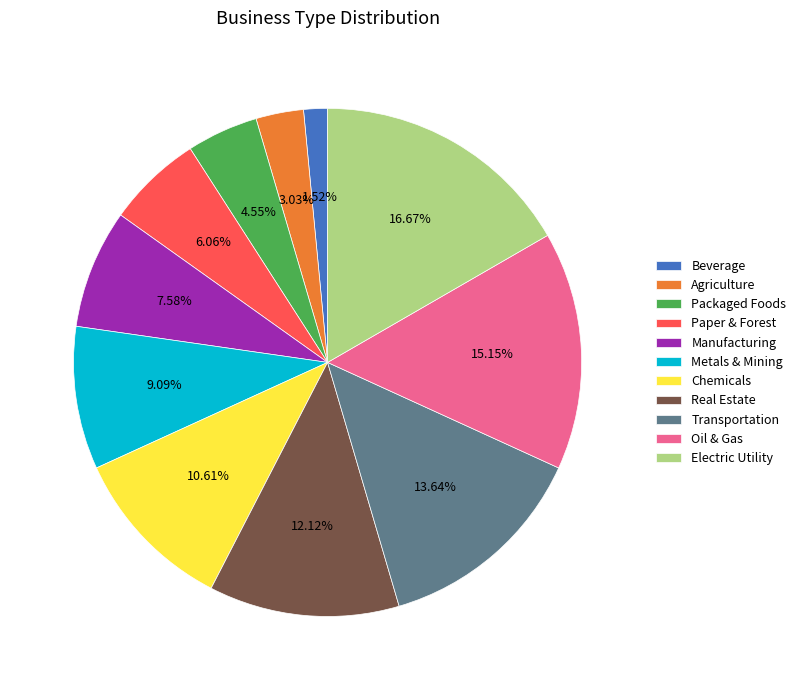

Which slice is the smallest?

Beverage